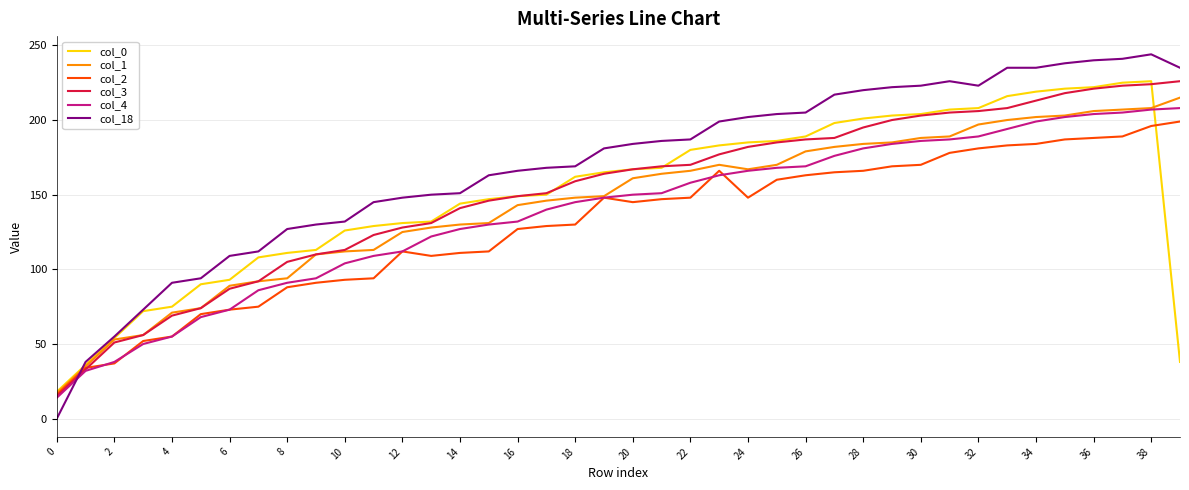

Which series has the widest spread of values?

col_18